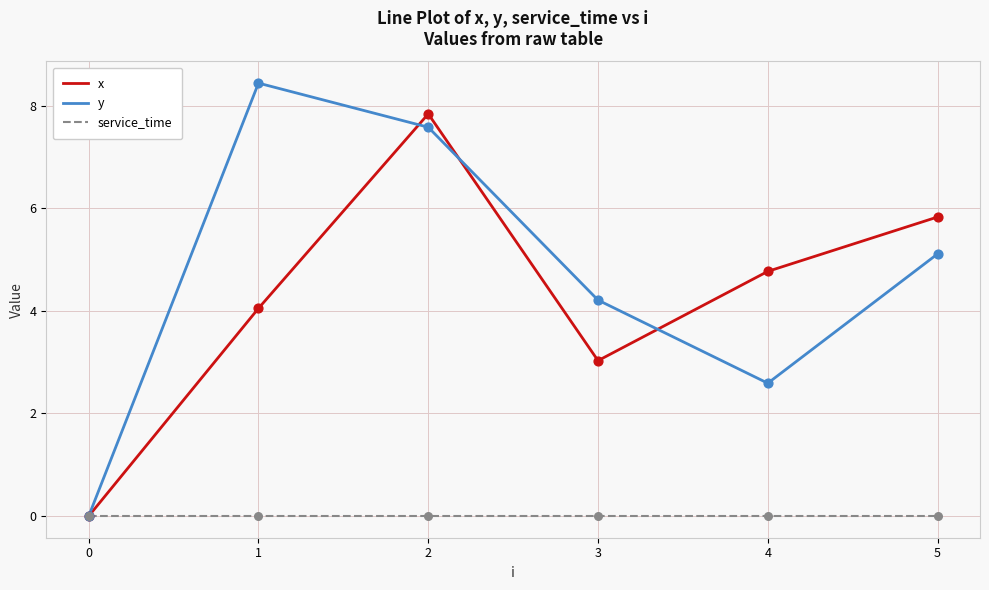

Which series has the widest spread of values?

y